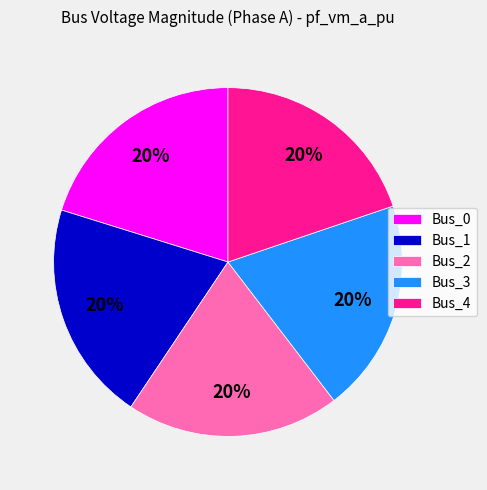

To the nearest percent, what is the average slice percentage?

20%